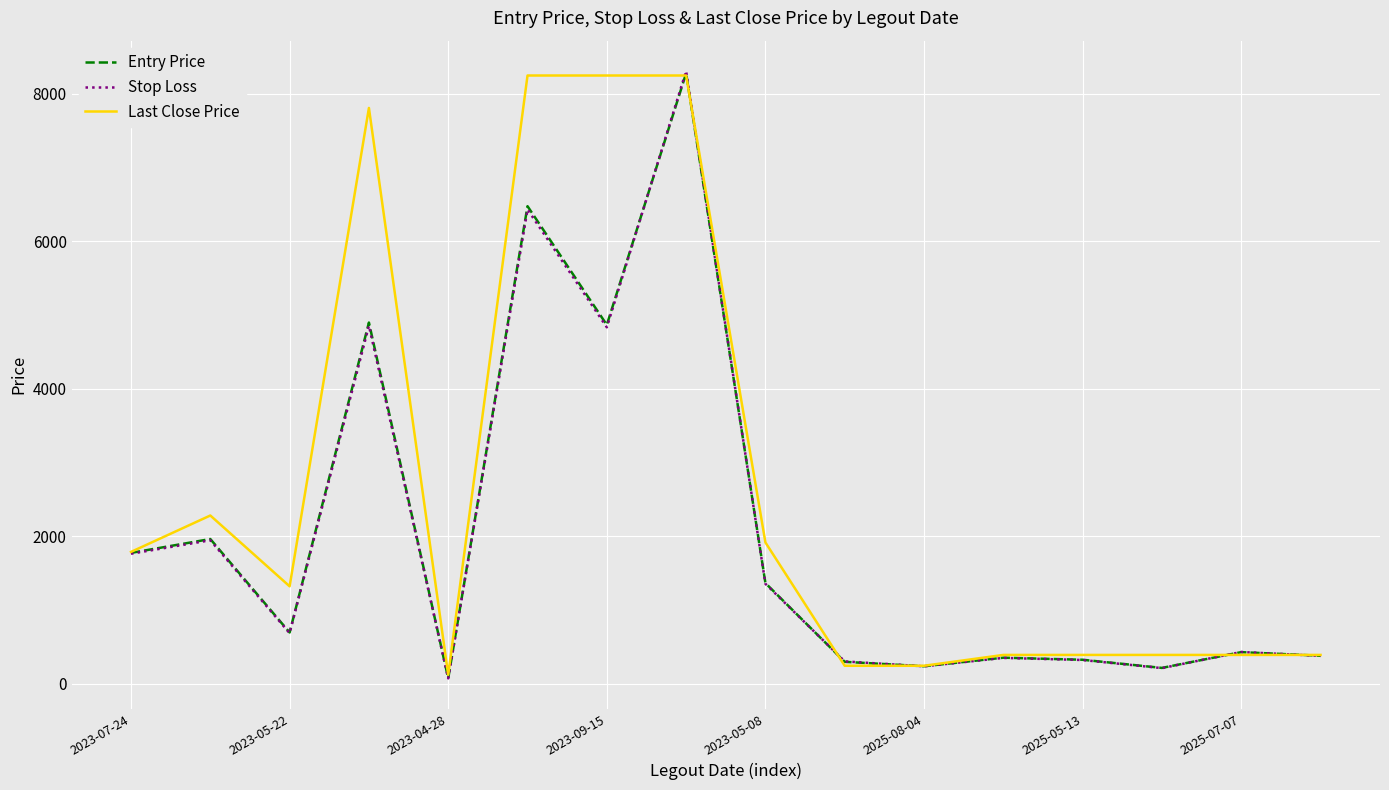

What is the maximum value for Stop Loss?

8309.2